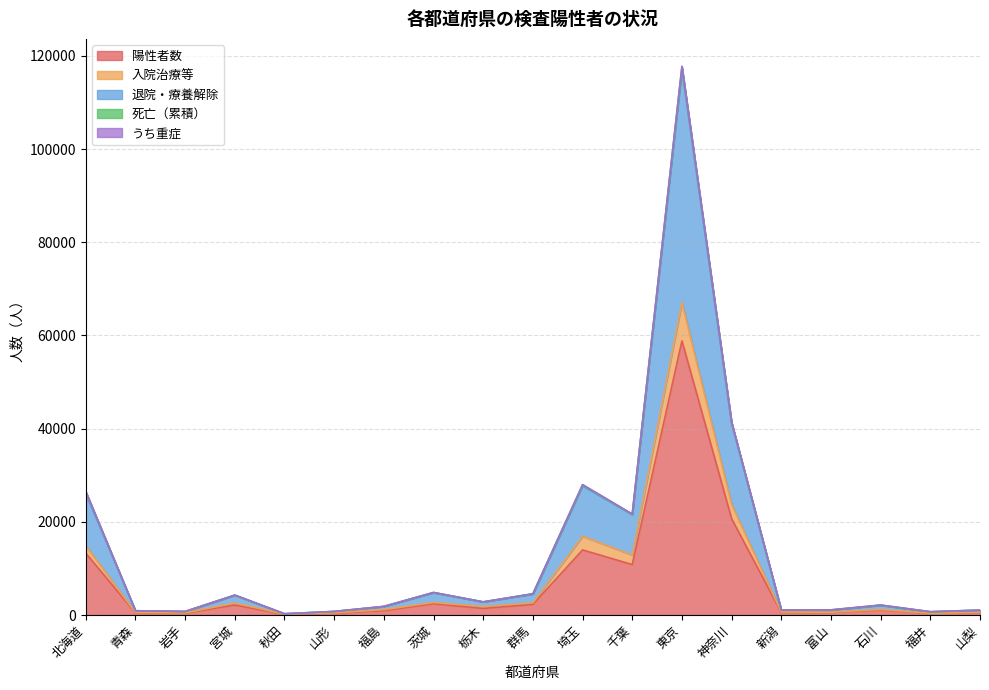

What is the label of the 15th point from the left?

新潟